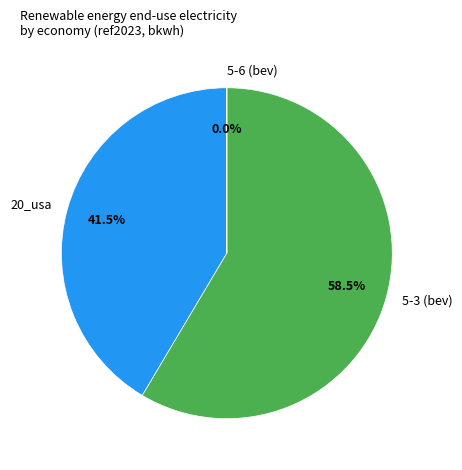

Which category accounts for the majority?

5-3 (bev)